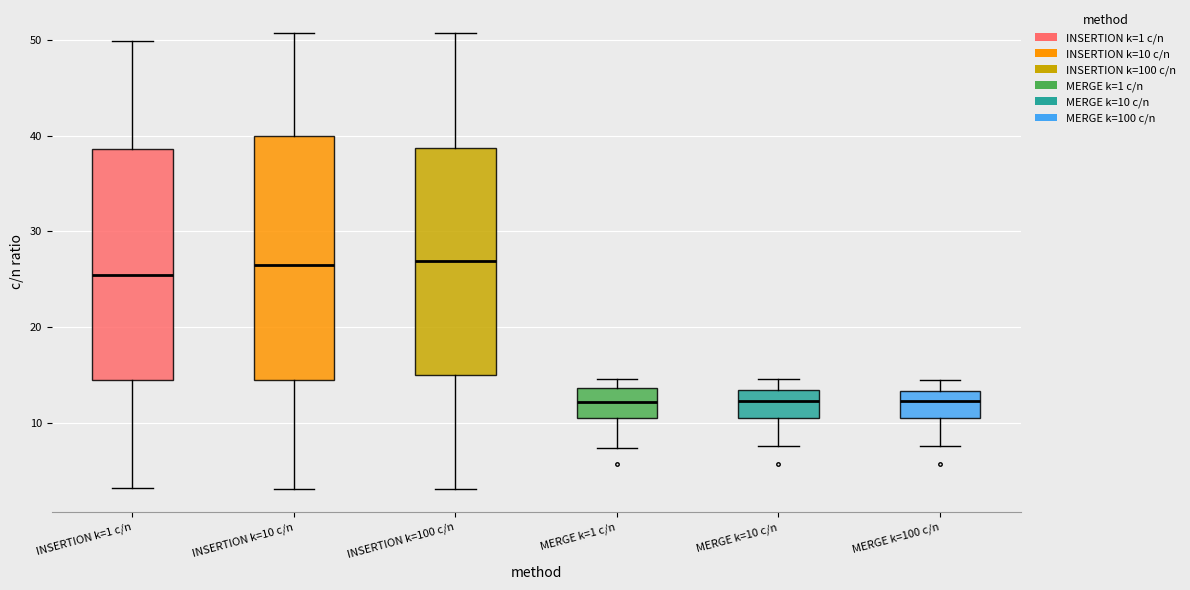

Comparing the boxes themselves (not the whiskers), which one is the tallest?

INSERTION k=10 c/n